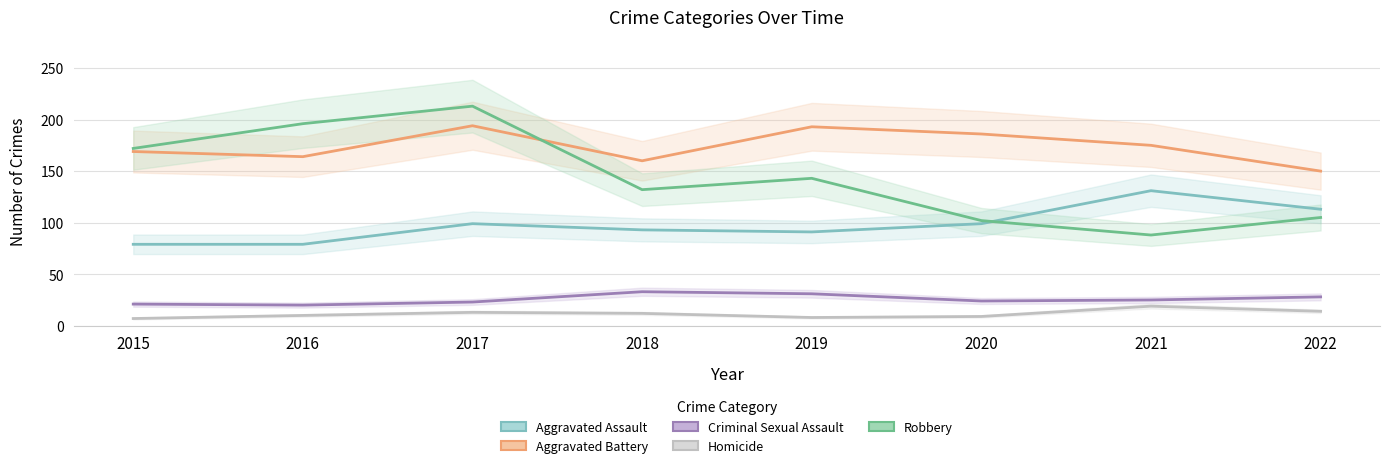

Does the chart display data point markers on the line(s)?

No